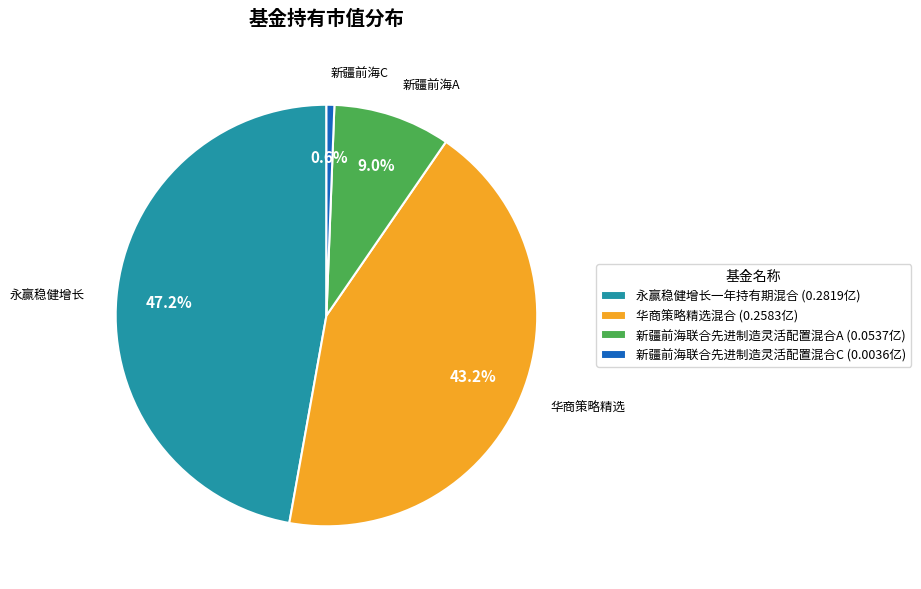

Count the number of slices in the pie.

4